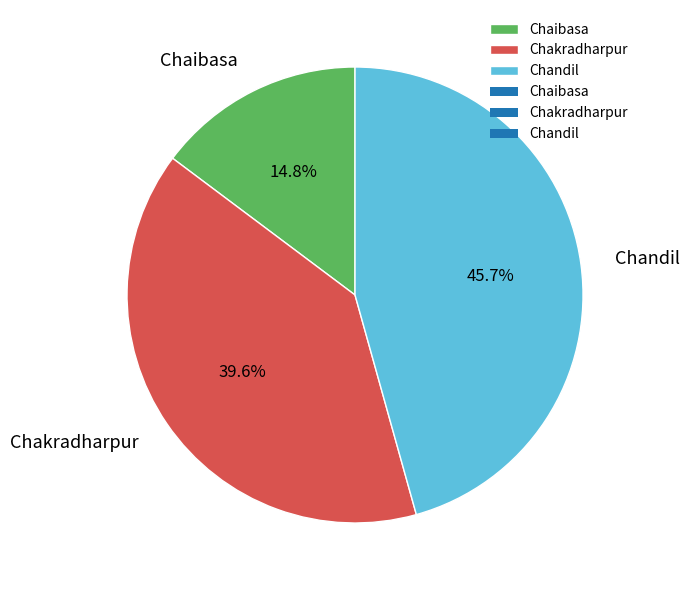

Is Chandil the majority of the pie?

No